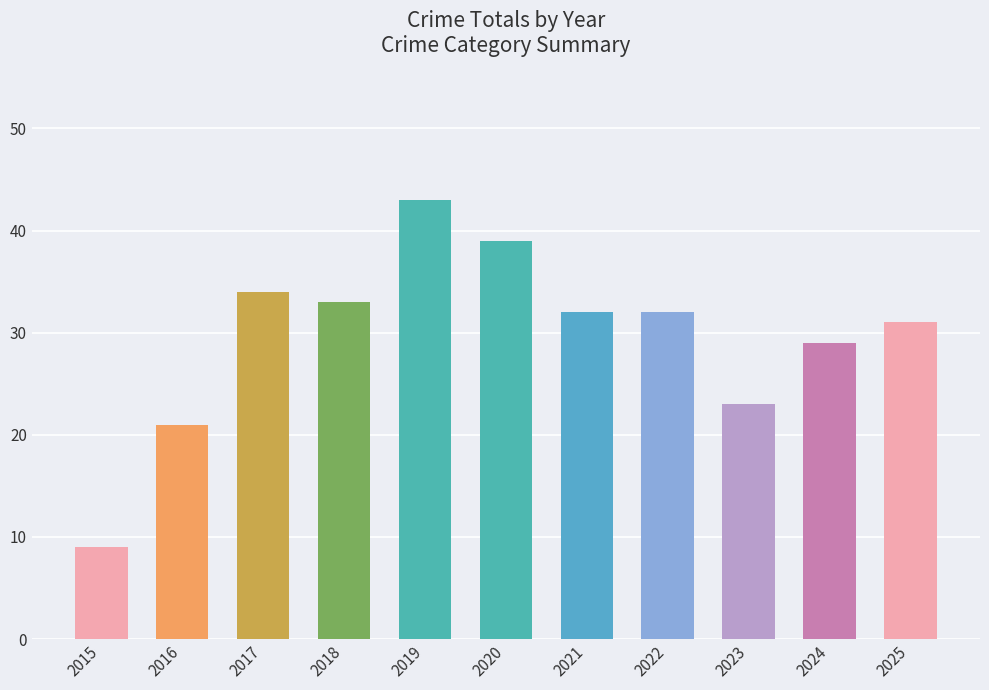

Between 2018 and 2023, which is larger?

2018